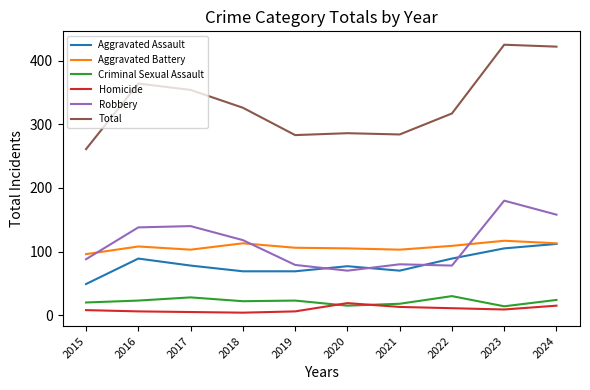

What is the maximum value shown in the chart?

425